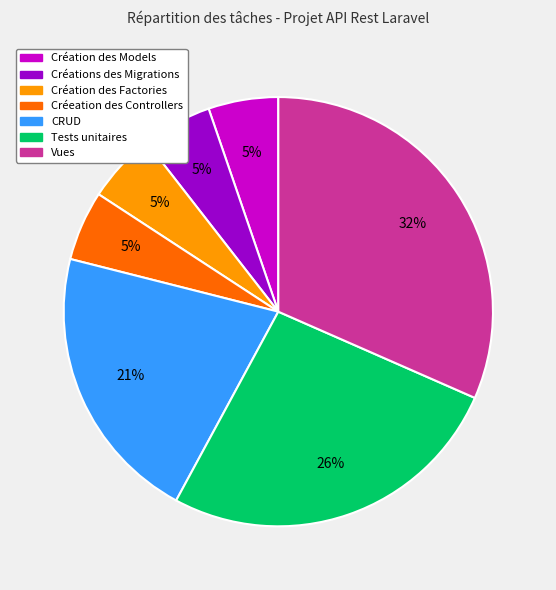

To the nearest percent, what is the difference between the CRUD and Tests unitaires slice percentages?

5%